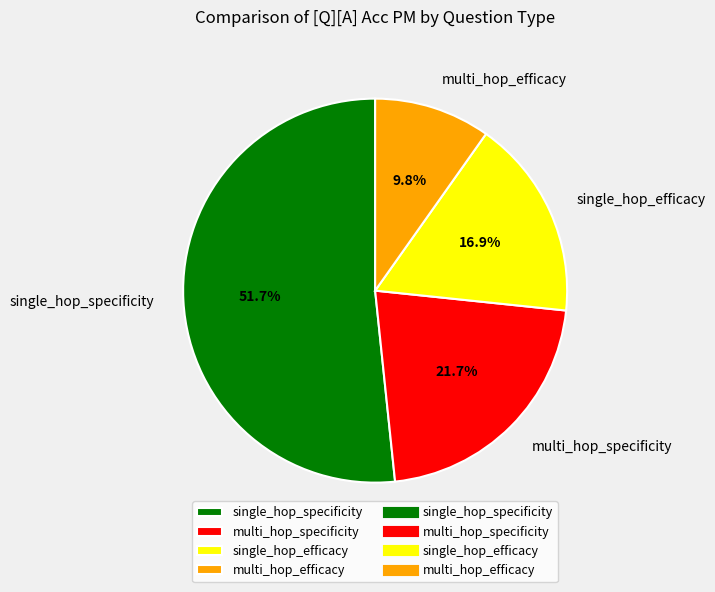

What percentage is the multi_hop_specificity slice, to the nearest percent?

22%